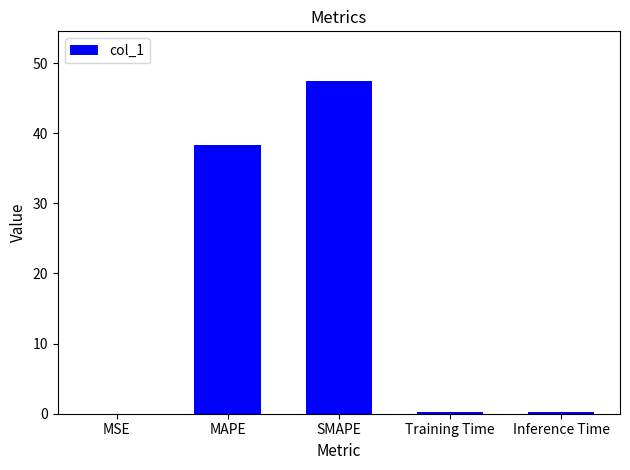

What is the greatest value displayed?

47.4